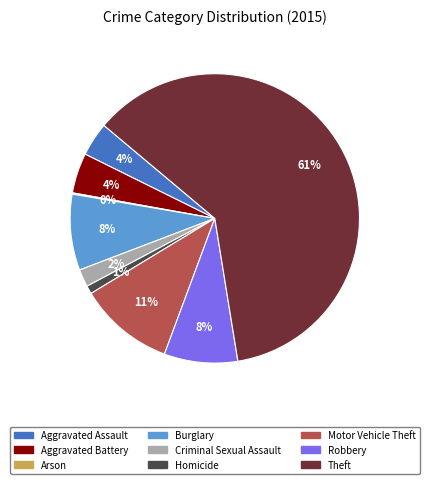

Which has a higher value, Aggravated Assault or Criminal Sexual Assault?

Aggravated Assault